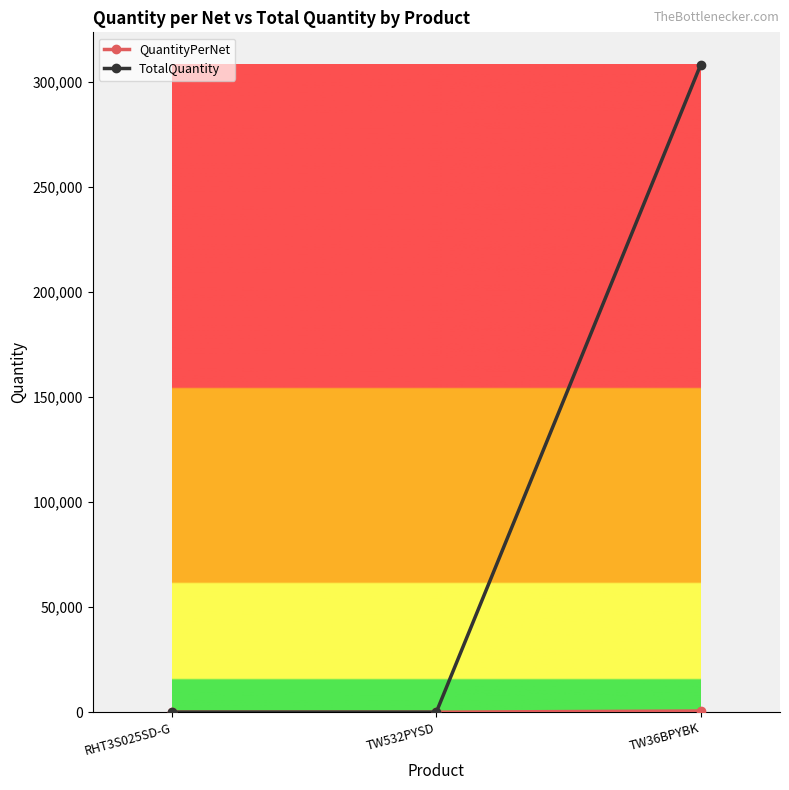

Which label corresponds to the largest value in the chart?

TW36BPYBK